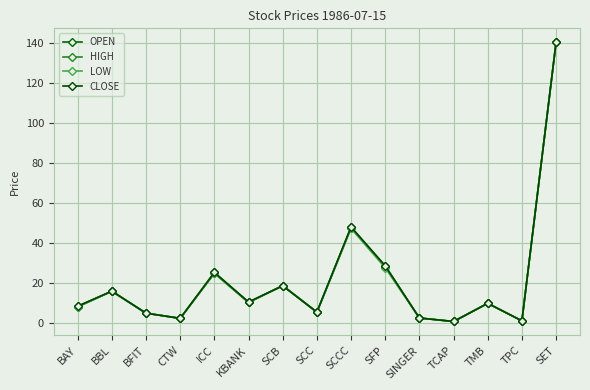

What is the sum of the HIGH values at SCCC and TPC?

49.3